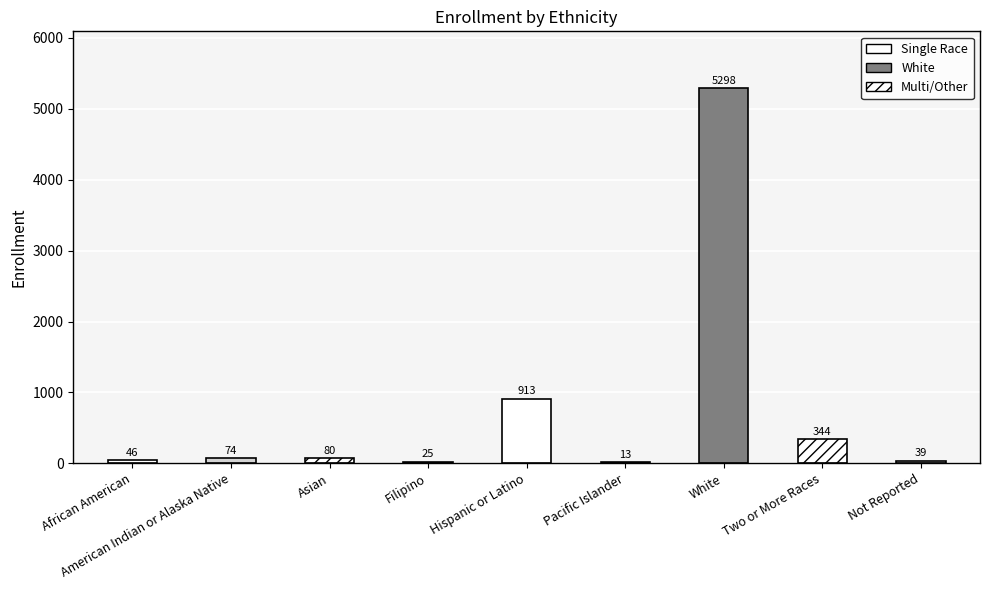

Reading left to right, list all the values displayed in this chart.

46	74	80	25	913	13	5298	344	39